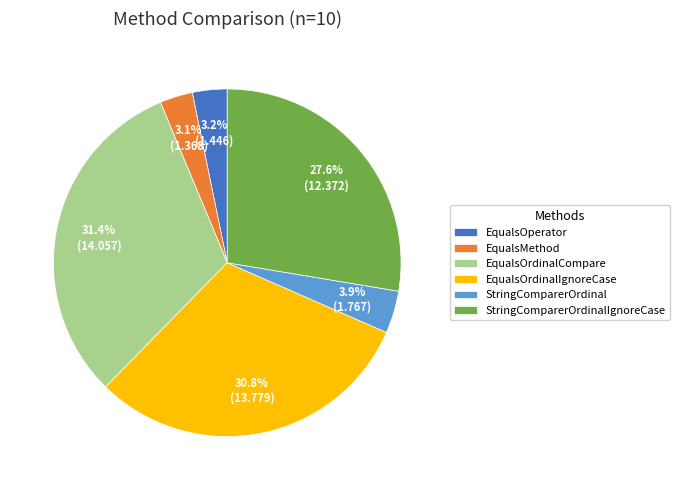

Which category has the biggest portion of the pie?

EqualsOrdinalCompare